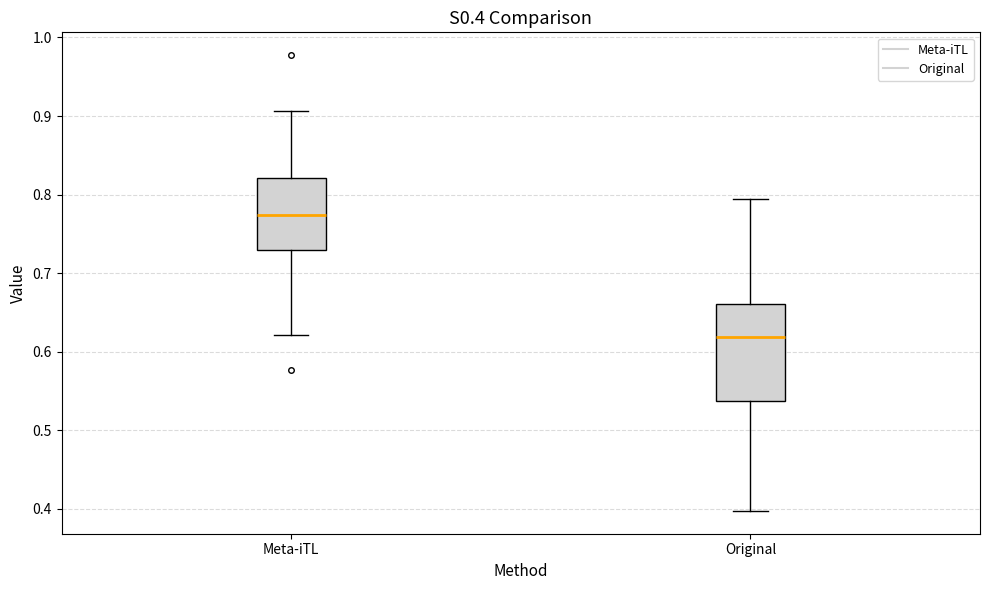

Which box's median line is the highest?

Meta-iTL